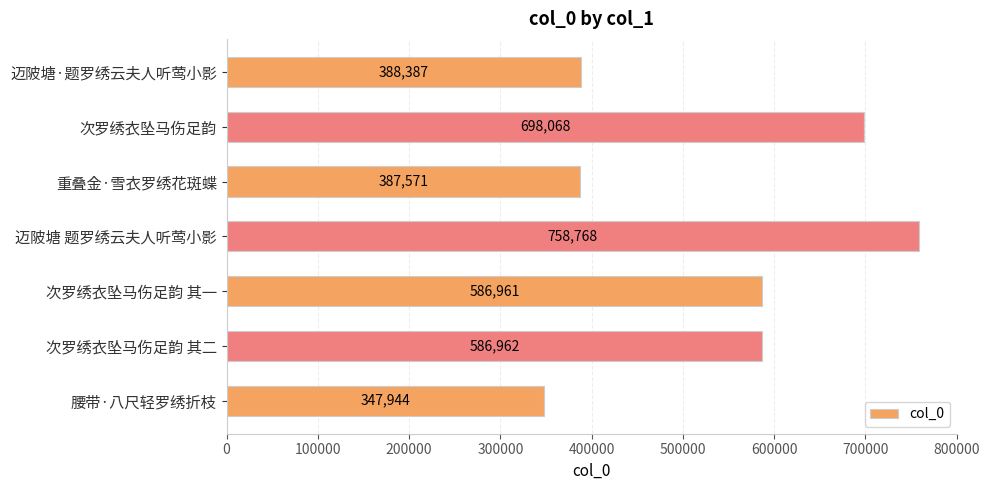

How many series are shown in this chart?

1